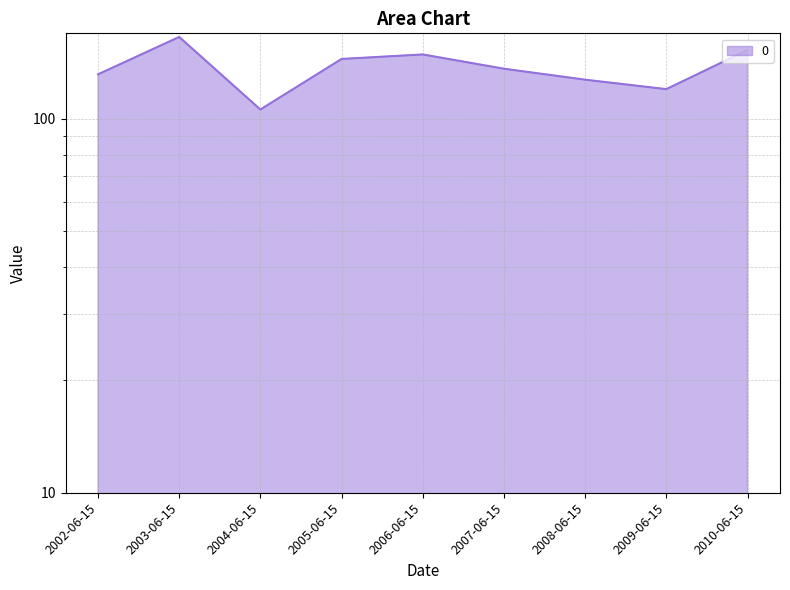

Between 2002-06-15 and 2005-06-15, which is larger?

2005-06-15